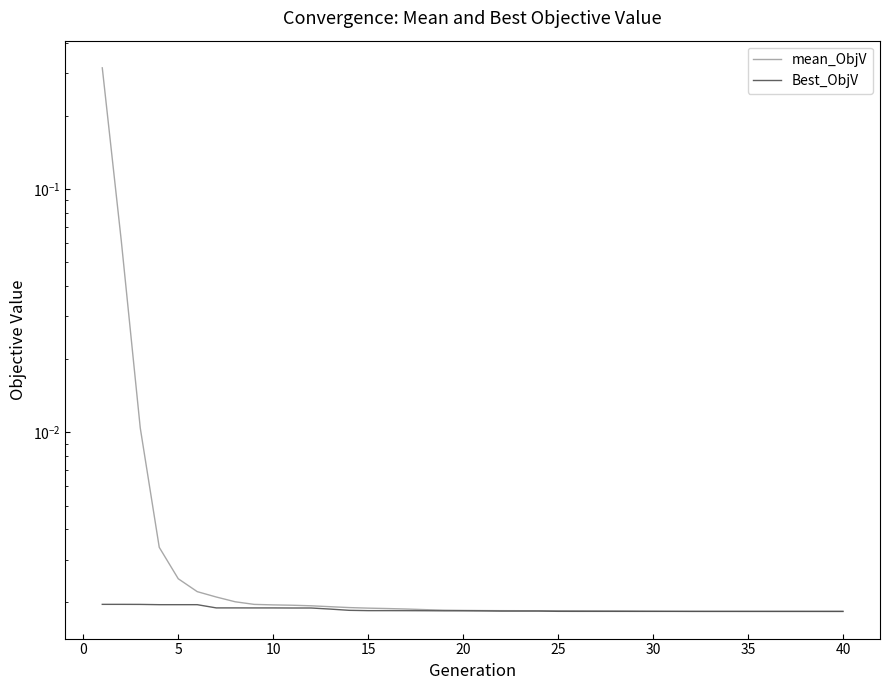

At how many categories does at least one series exceed 0?

40